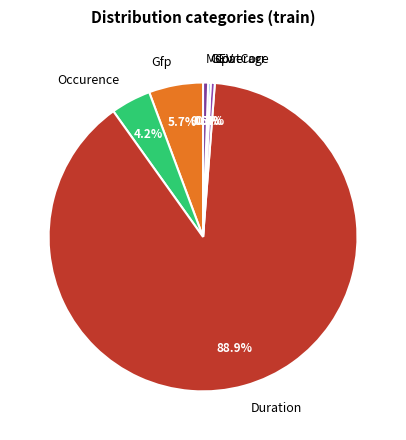

Does Duration represent more than half of the total?

Yes